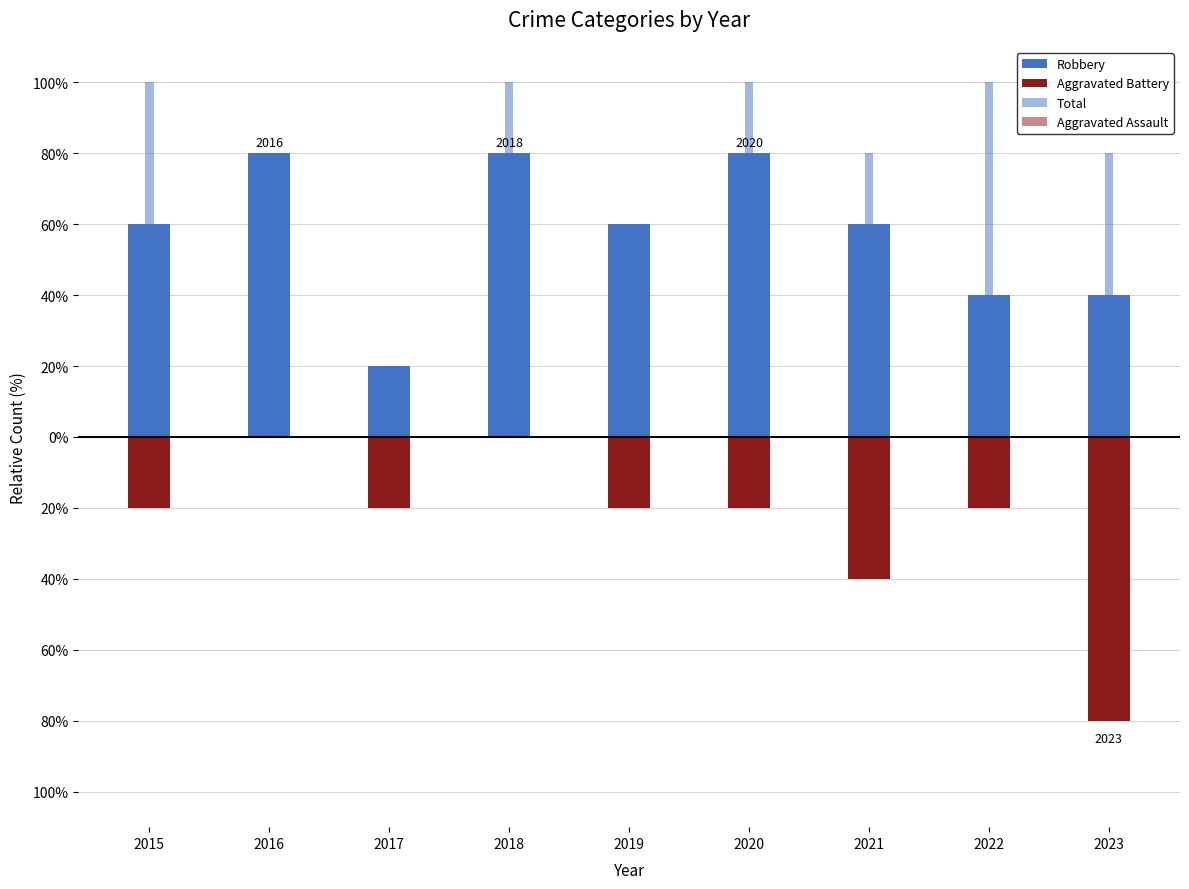

How many bars are there in each group?

4